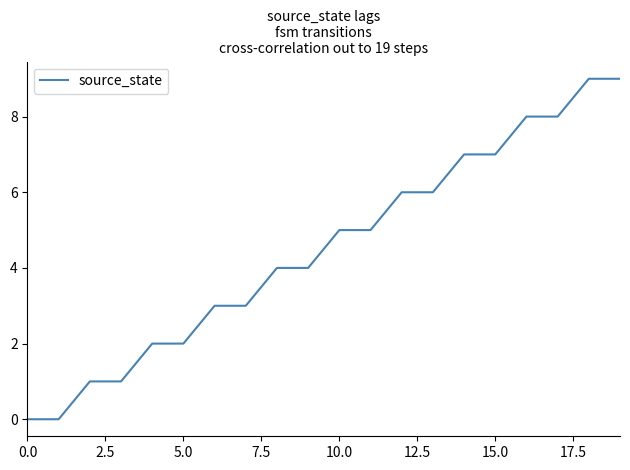

What is the difference between the maximum and minimum values?

9